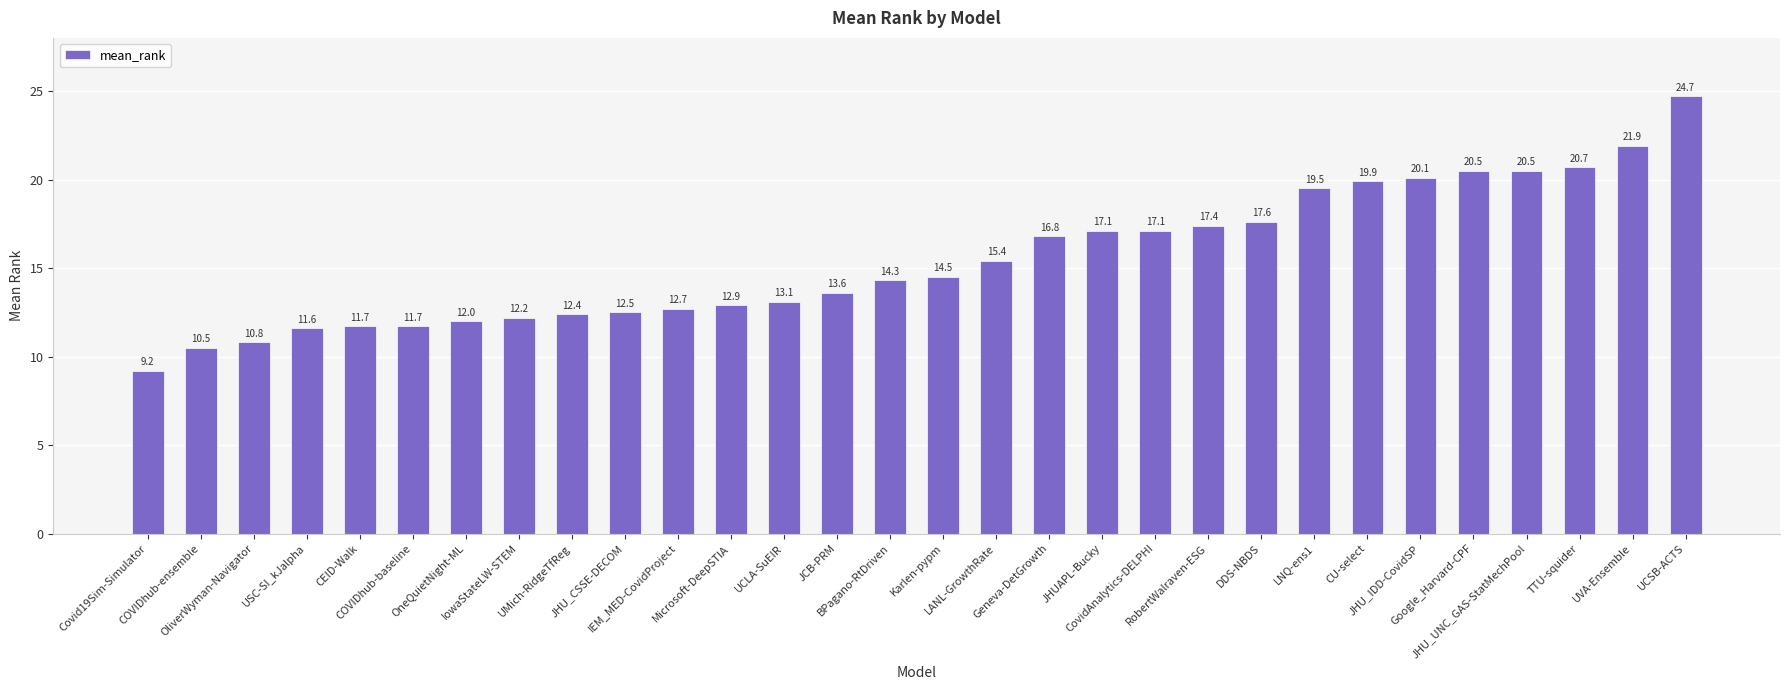

At which label is the value closest to 16?

LANL-GrowthRate